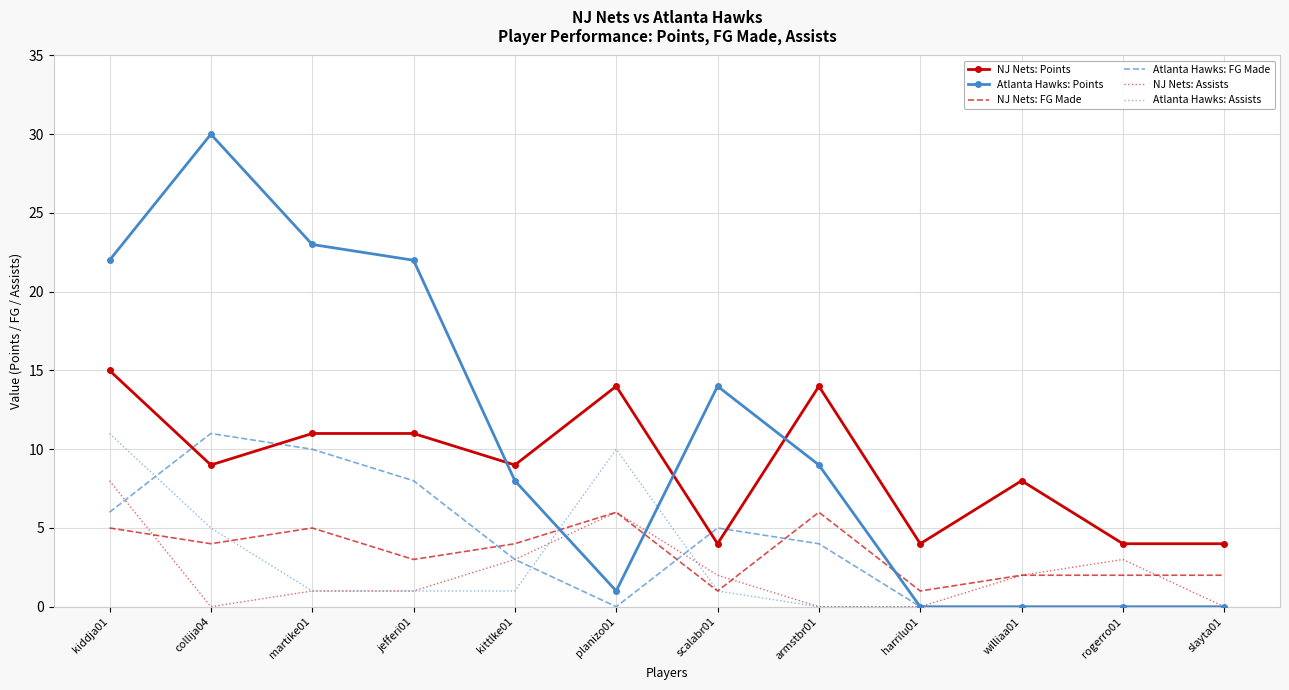

Which category has the highest value across all series?

collija04